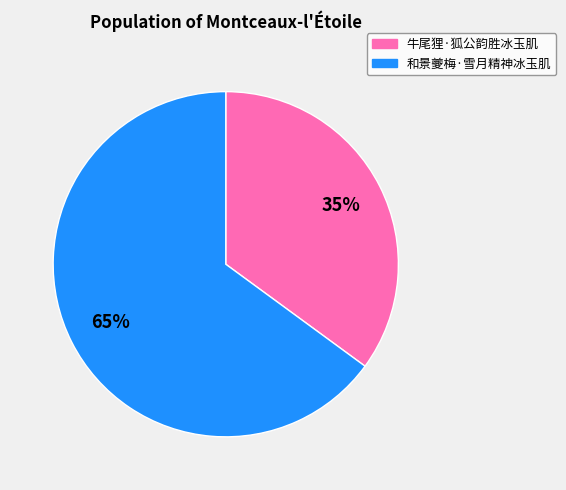

To the nearest percent, what is the difference between the 牛尾狸·狐公韵胜冰玉肌 and 和景夔梅·雪月精神冰玉肌 slice percentages?

30%